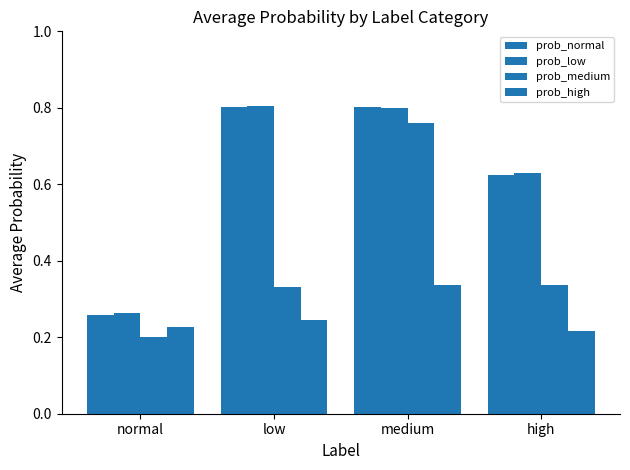

How many distinct data groups are displayed?

4